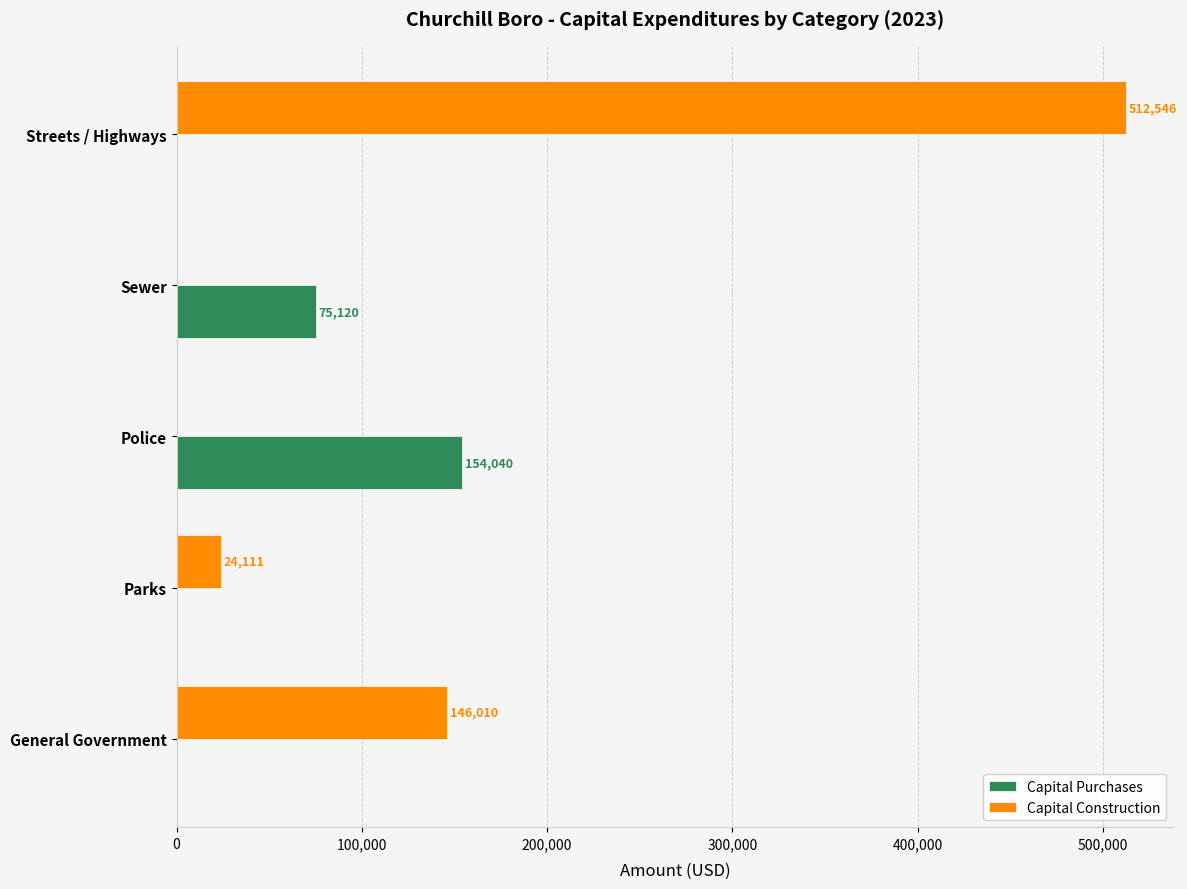

What is the sum of all Capital Construction values?

682667